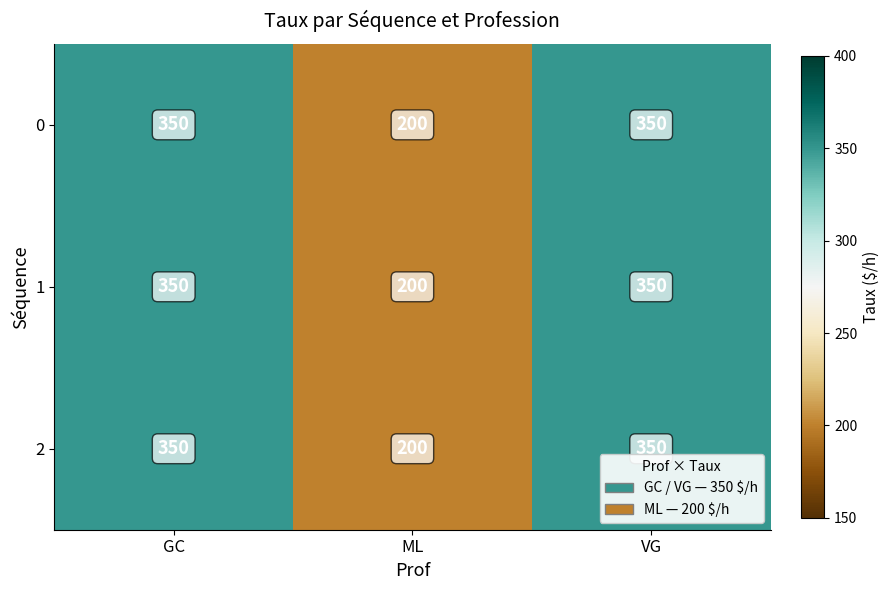

What is the sum of the 2 values at VG and ML?

550